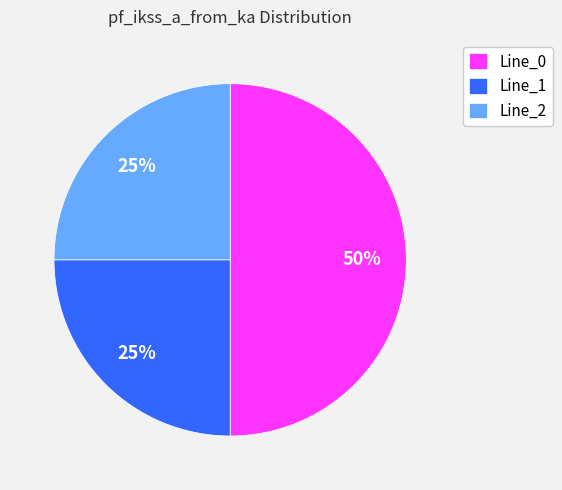

What percentage is the Line_1 slice, to the nearest percent?

25%